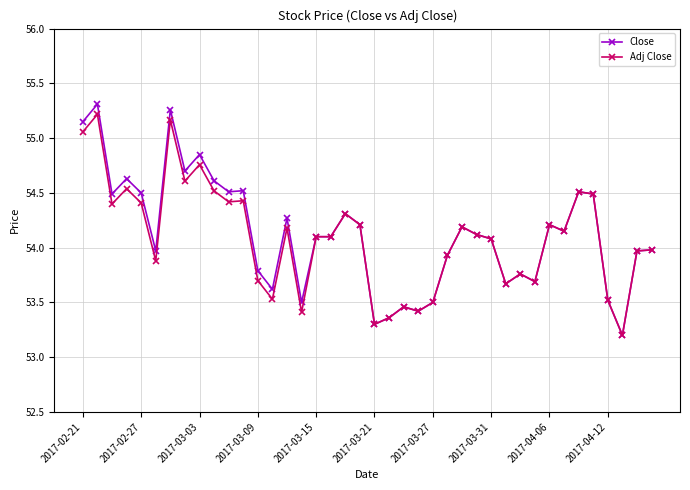

What is the lowest value of the Adj Close series?

53.2